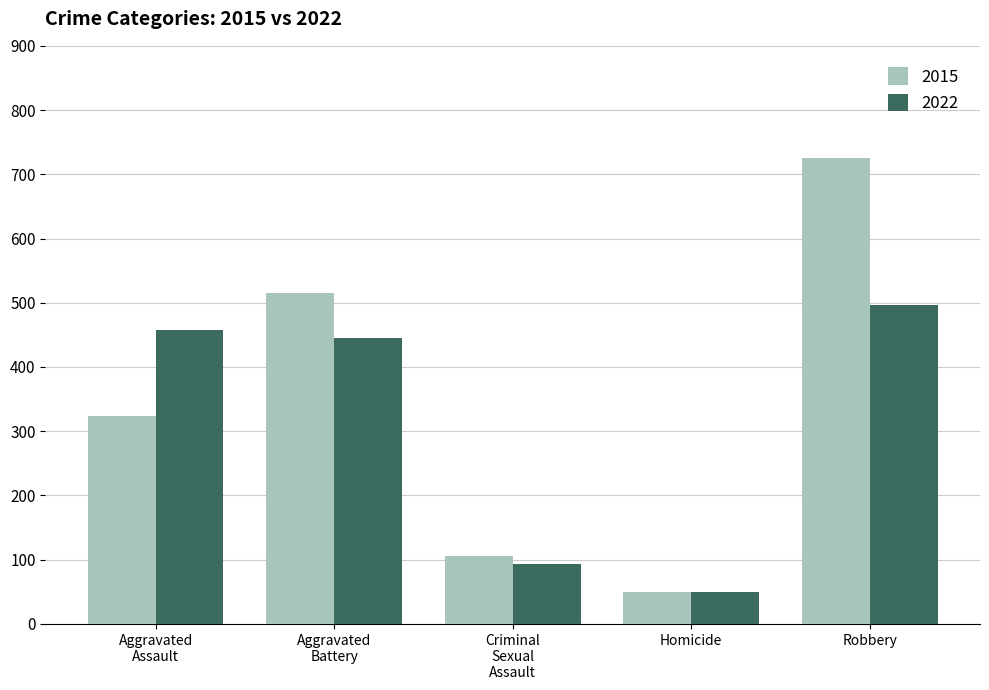

What is the sum of all 2022 values?

1541